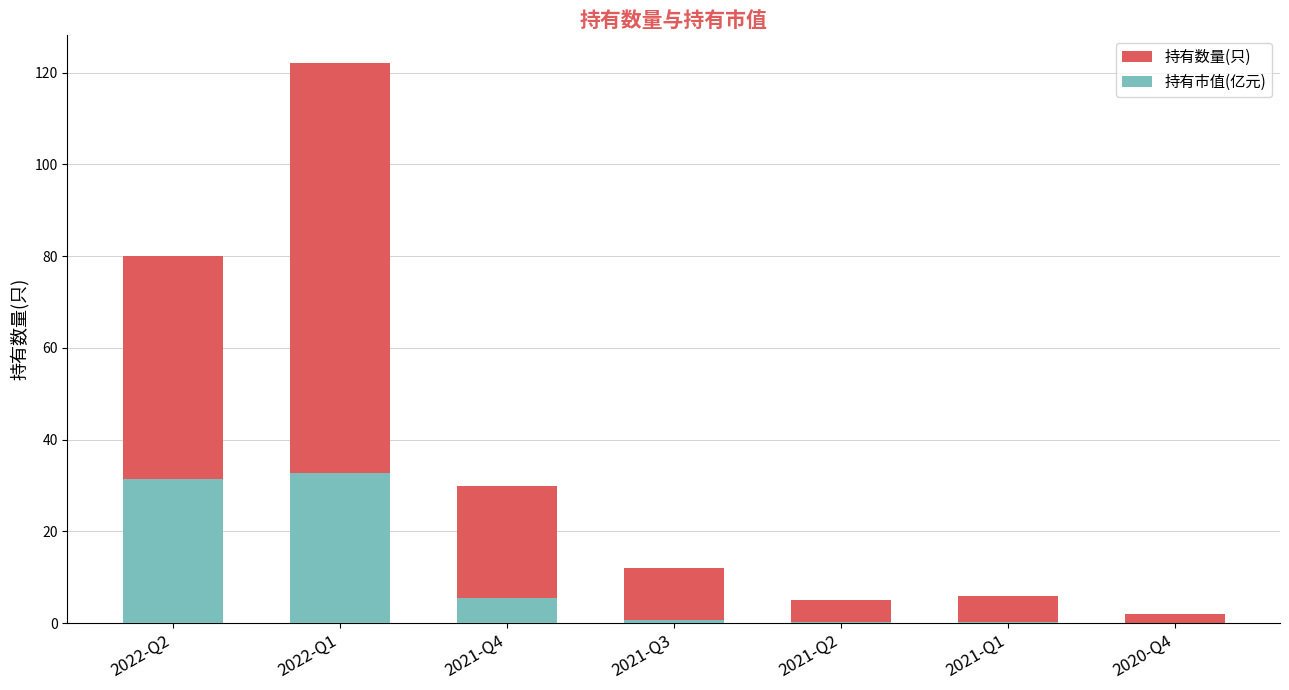

List the series in order of their peak value, highest first.

持有数量(只), 持有市值(亿元)